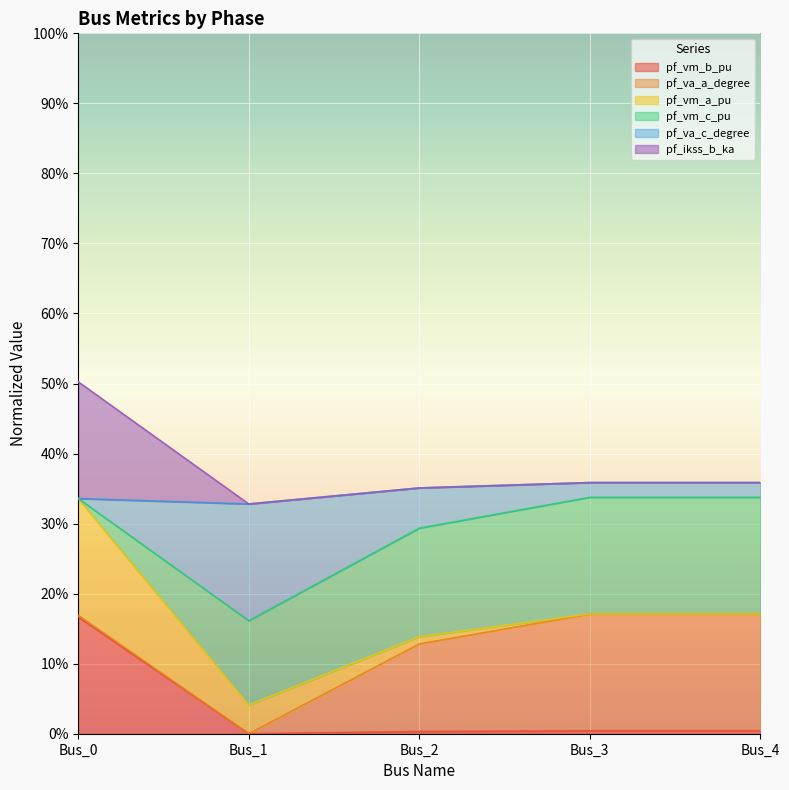

What is the value of the pf_va_a_degree point at the 4th from the left?

0.4